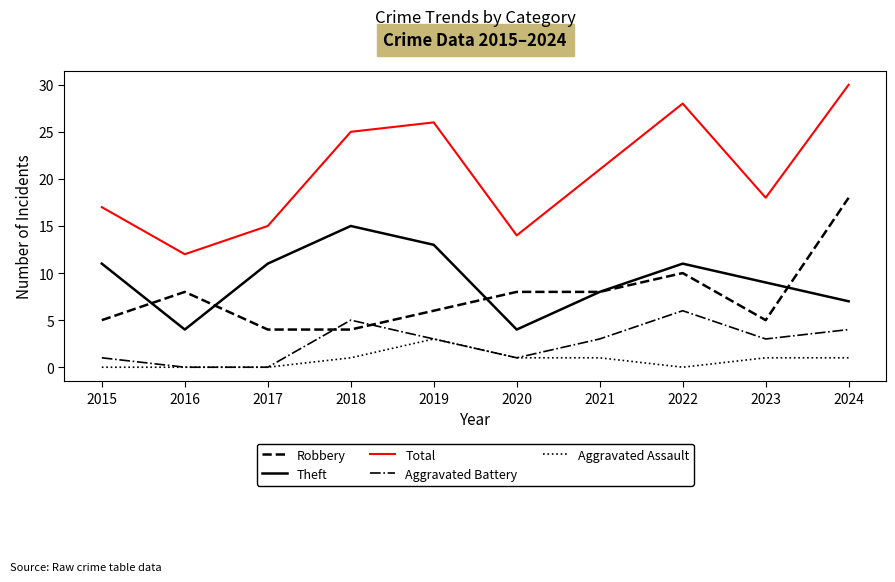

What is the average value of the Total series?

21